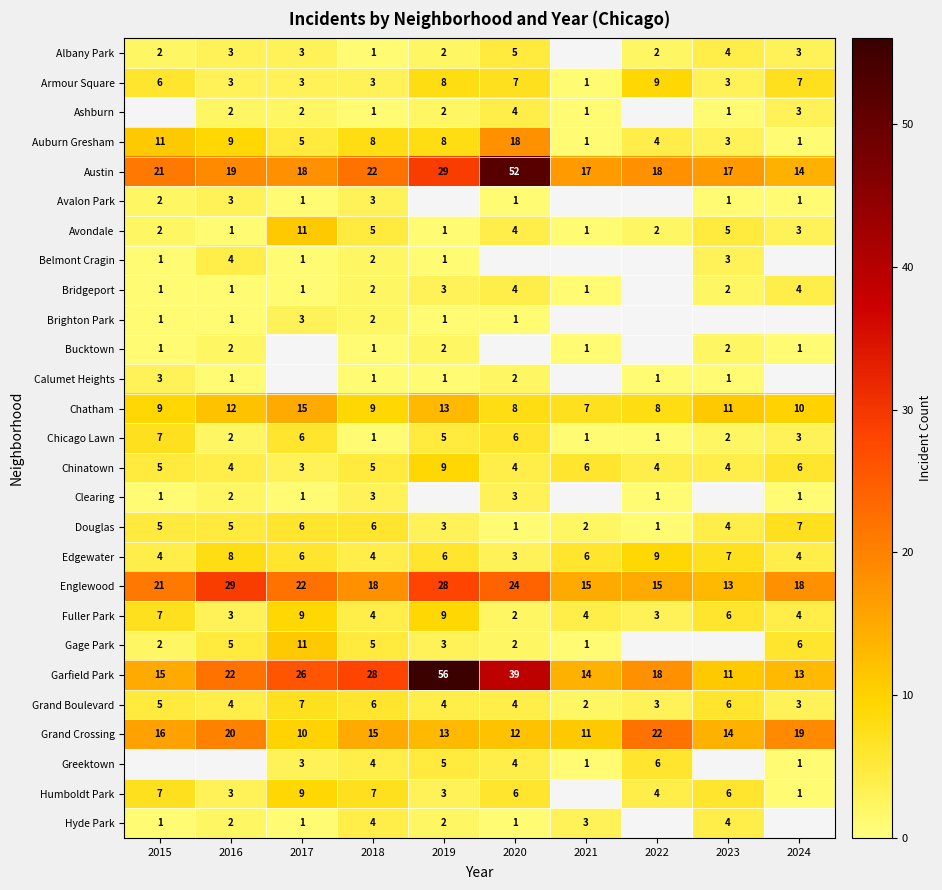

At which label does Edgewater first exceed 6?

2016